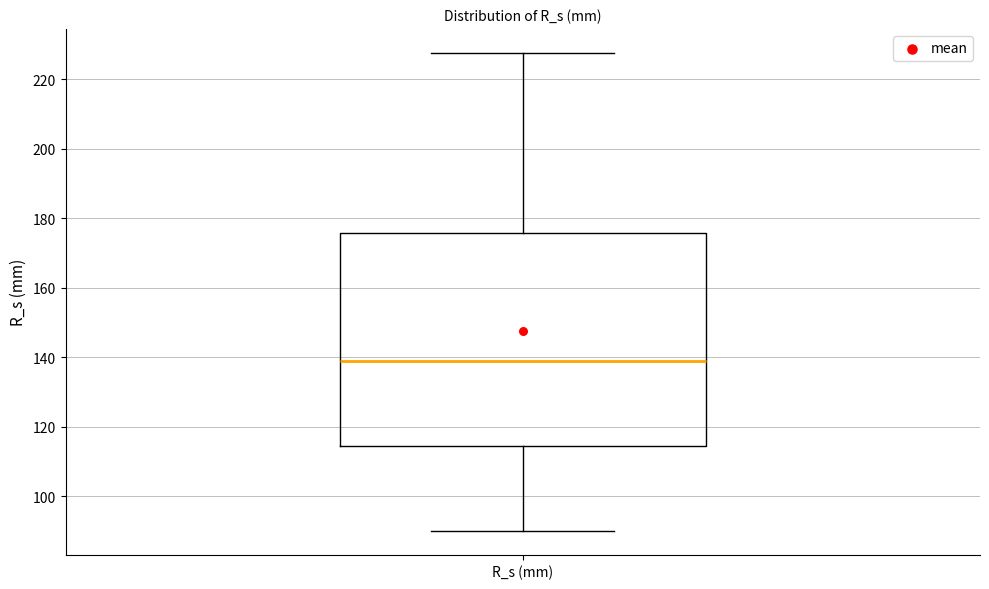

Transcribe this box plot: give where the median line is, the range the box spans, and where the two whiskers end, as read against the y-axis. The values are not printed on the chart, so give them approximately, as read against the axis.

median 140, box 114 to 176, whiskers 90 to 228